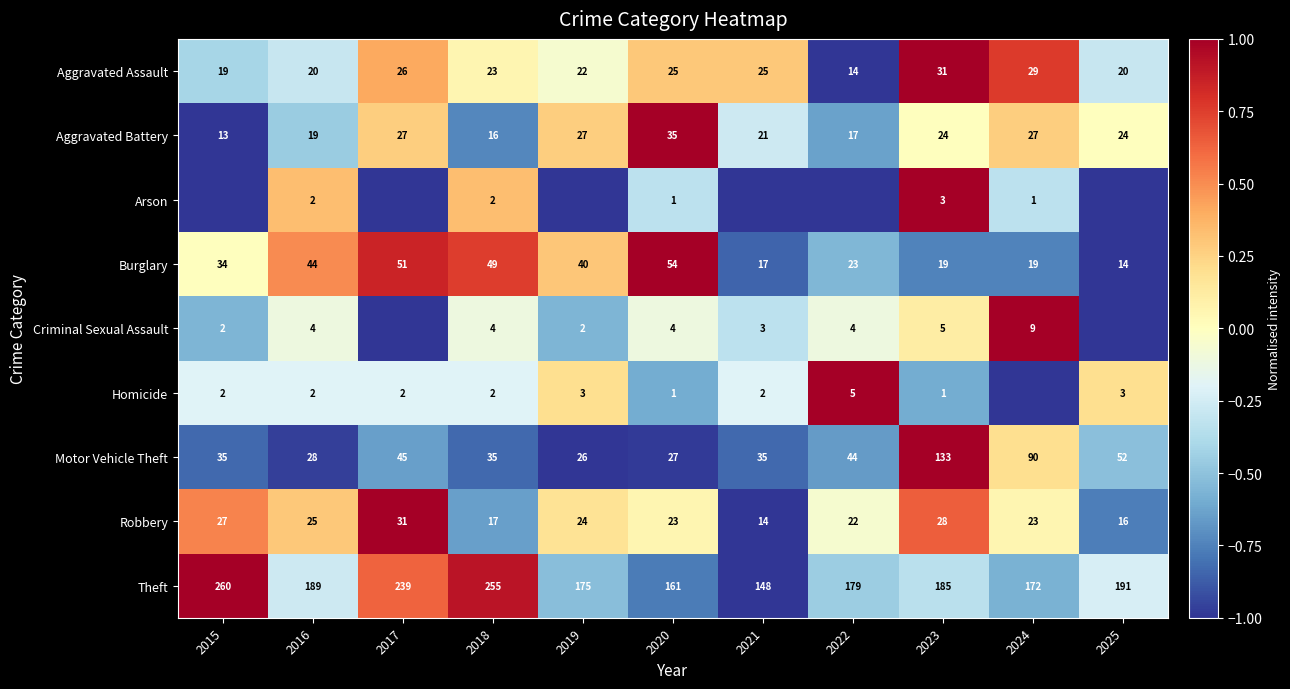

Which category has the highest value in the Aggravated Battery series?

2020